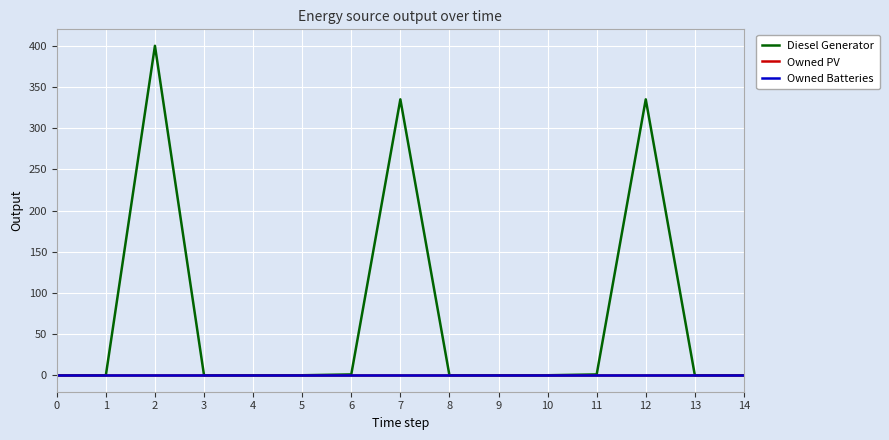

Does the chart have visible grid lines?

Yes